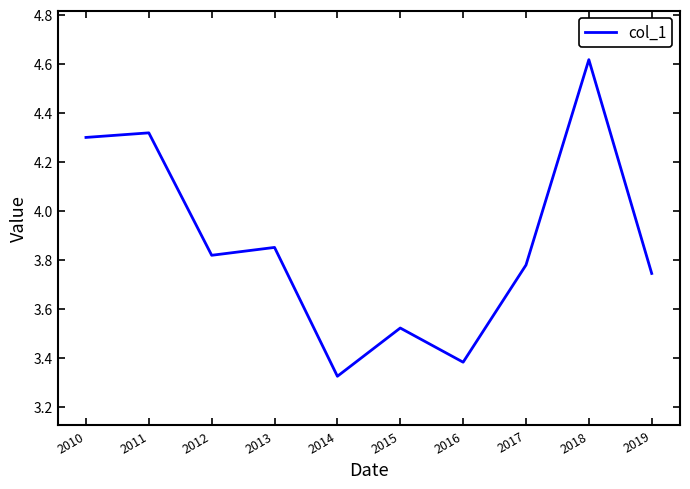

The chart shows a value of 1.3 at 2010. True or false?

False